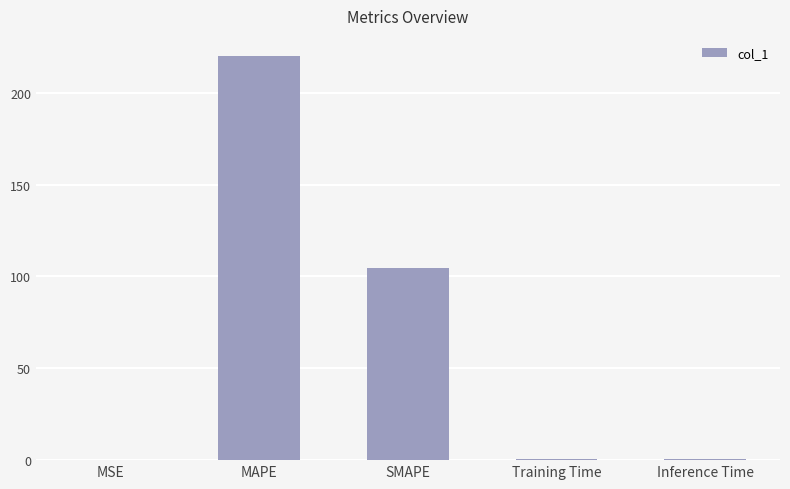

Which has a higher value, MSE or MAPE?

MAPE